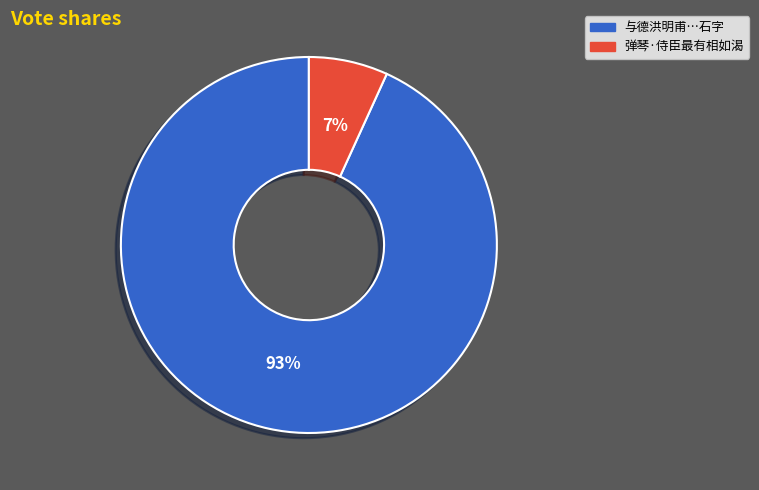

To the nearest percent, what is the difference between the largest and smallest slice percentages?

86%